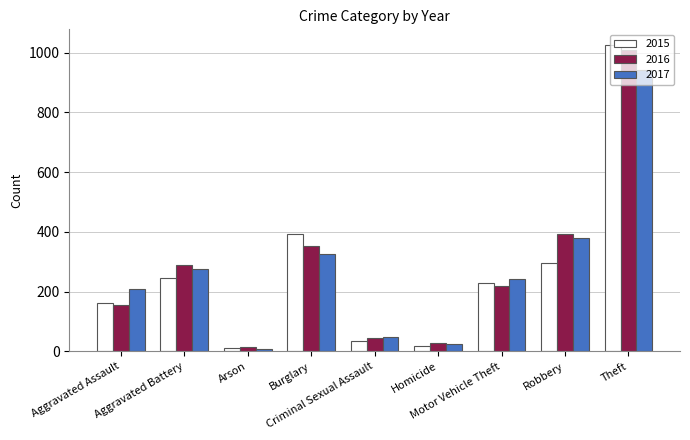

What is the highest value of the 2015 series?

1027